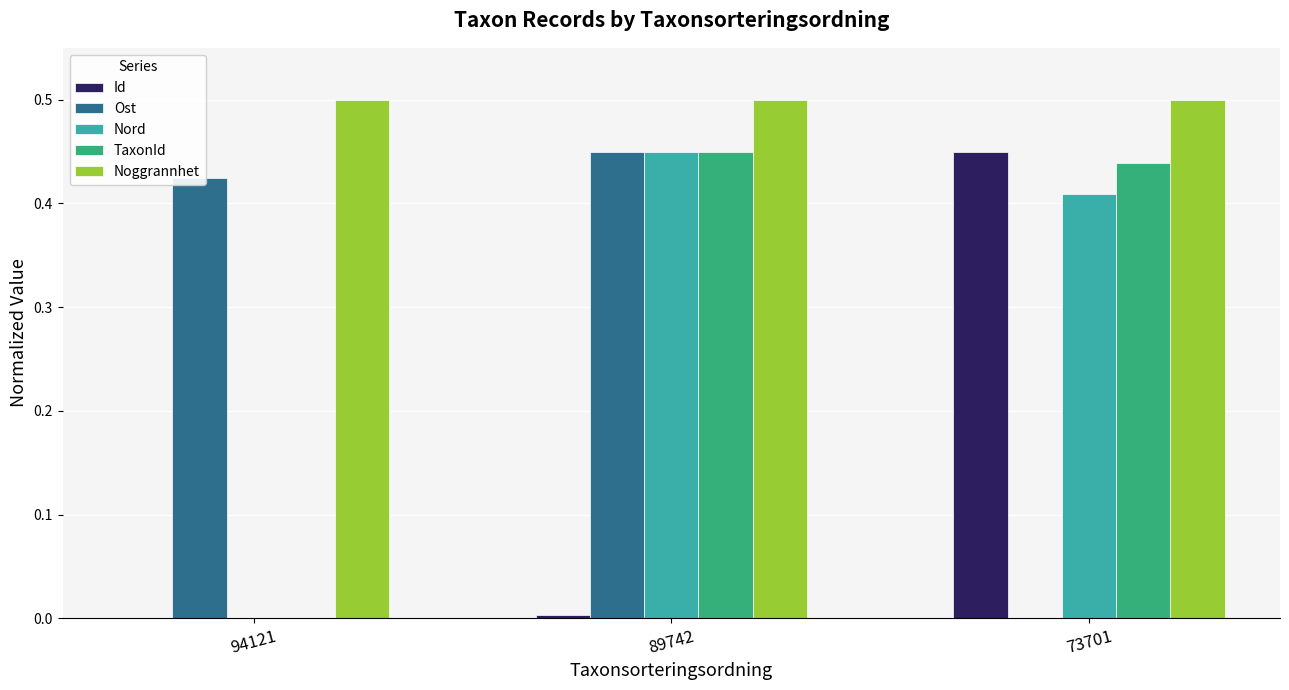

Are the bars grouped side by side (vs. stacked)?

Yes